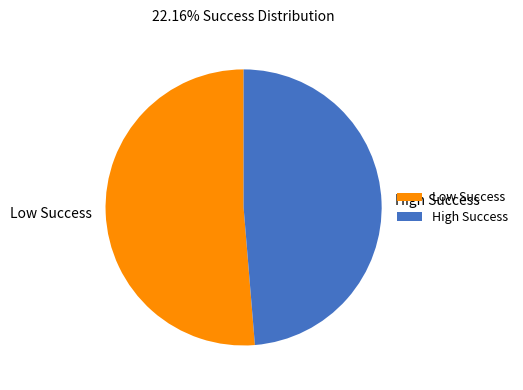

What is the ratio of the value at High Success to the value at Low Success?

0.9